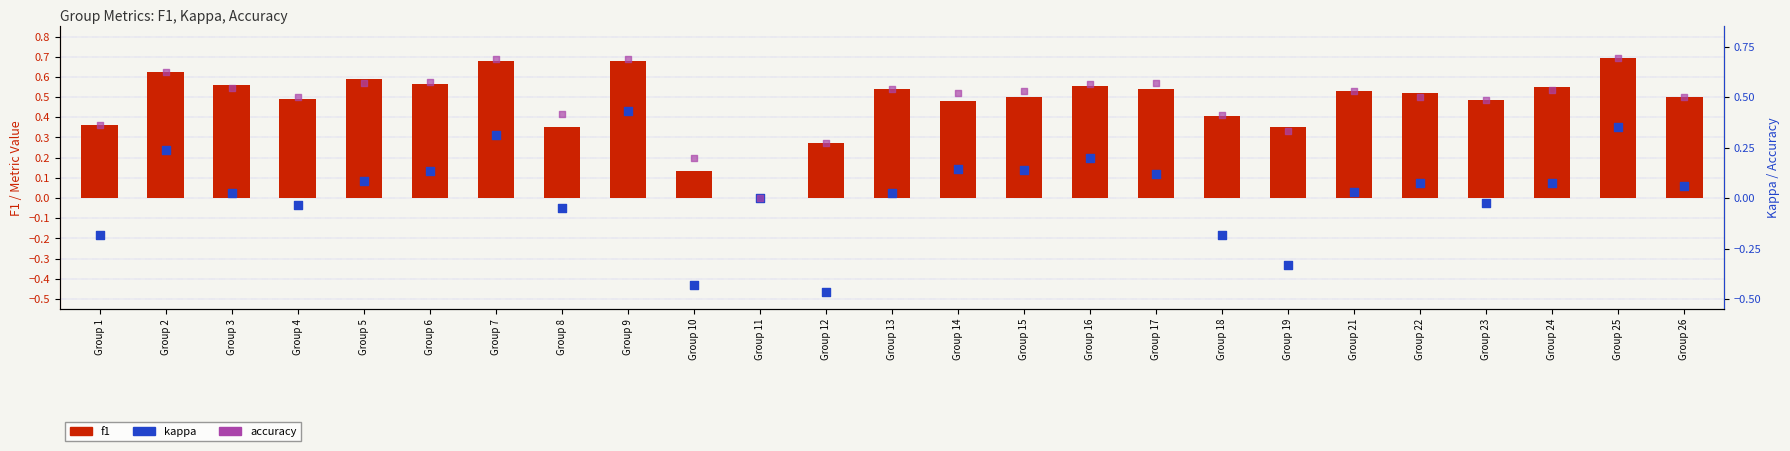

Which series has the largest Y range (max minus min)?

kappa